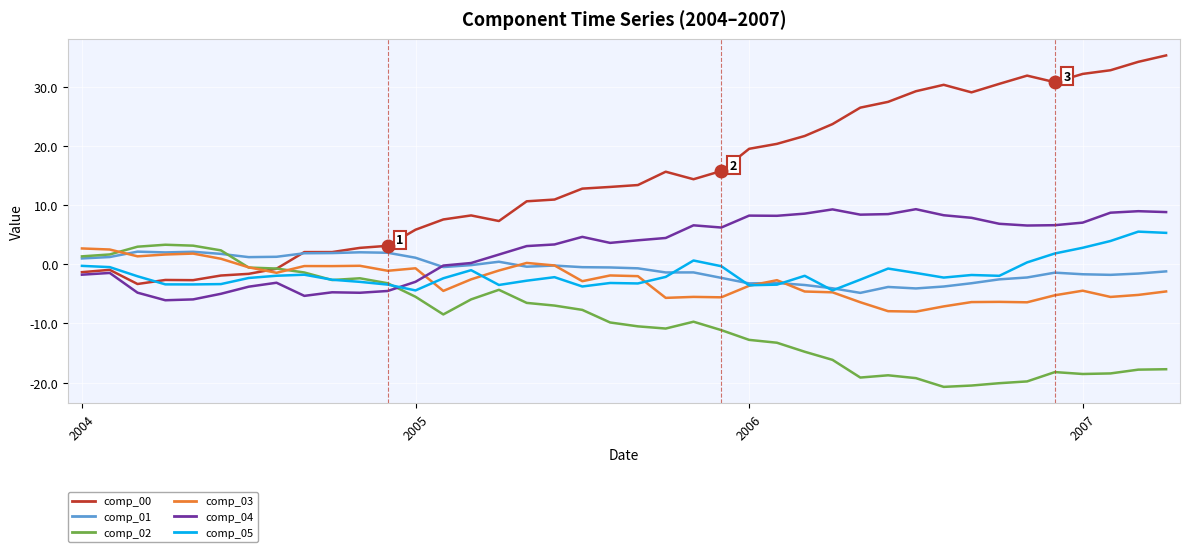

Is this an area chart (filled region under the line)?

No